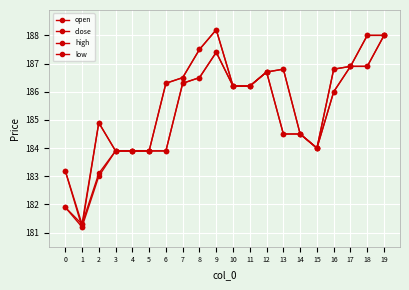

True or false: high and open intersect in this chart.

False